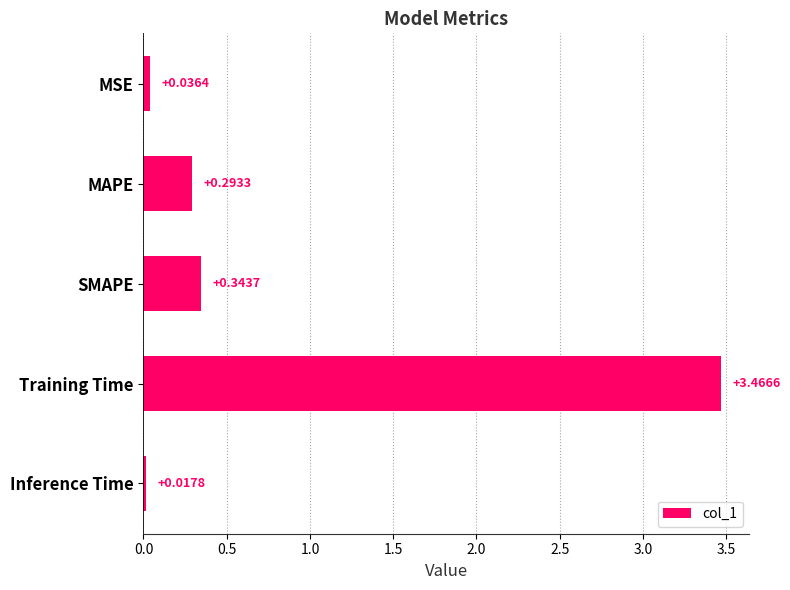

Rank the categories by value from lowest to highest.

Inference Time, MSE, MAPE, SMAPE, Training Time